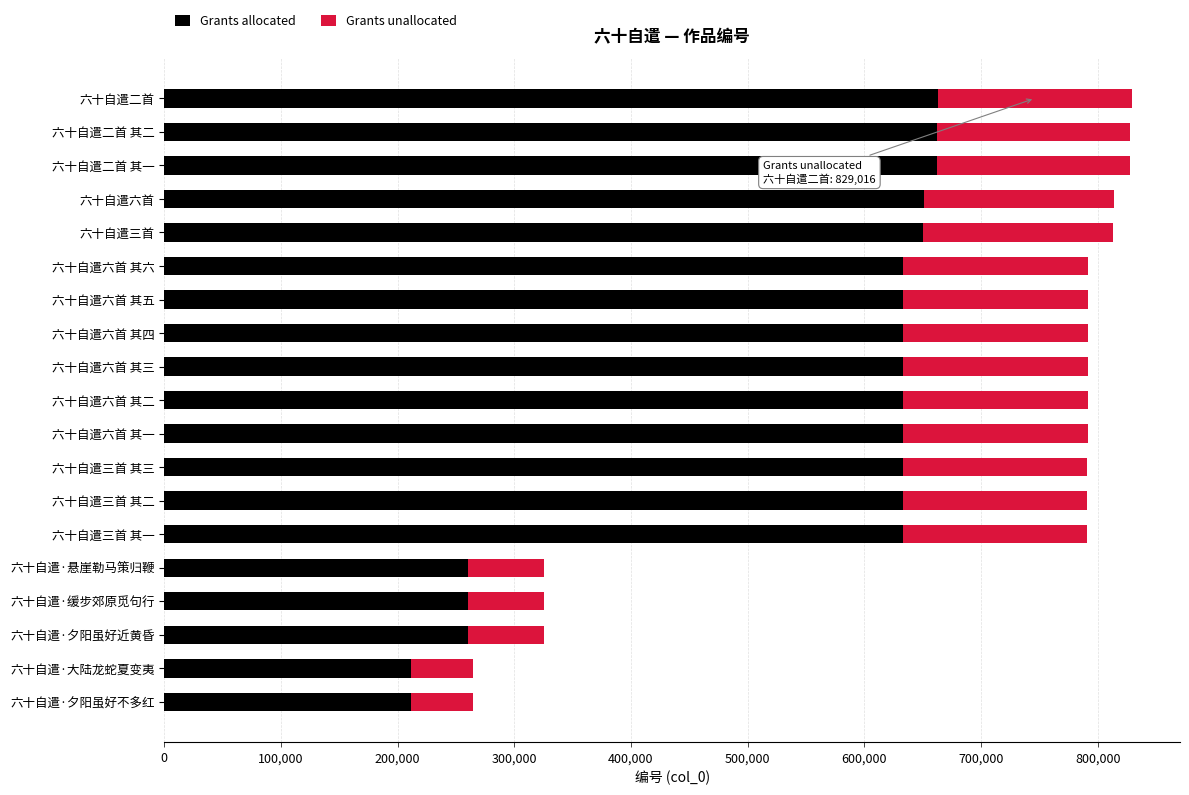

Is it true that Grants allocated equals 333215.7 at 六十自遣·夕阳虽好不多红?

False